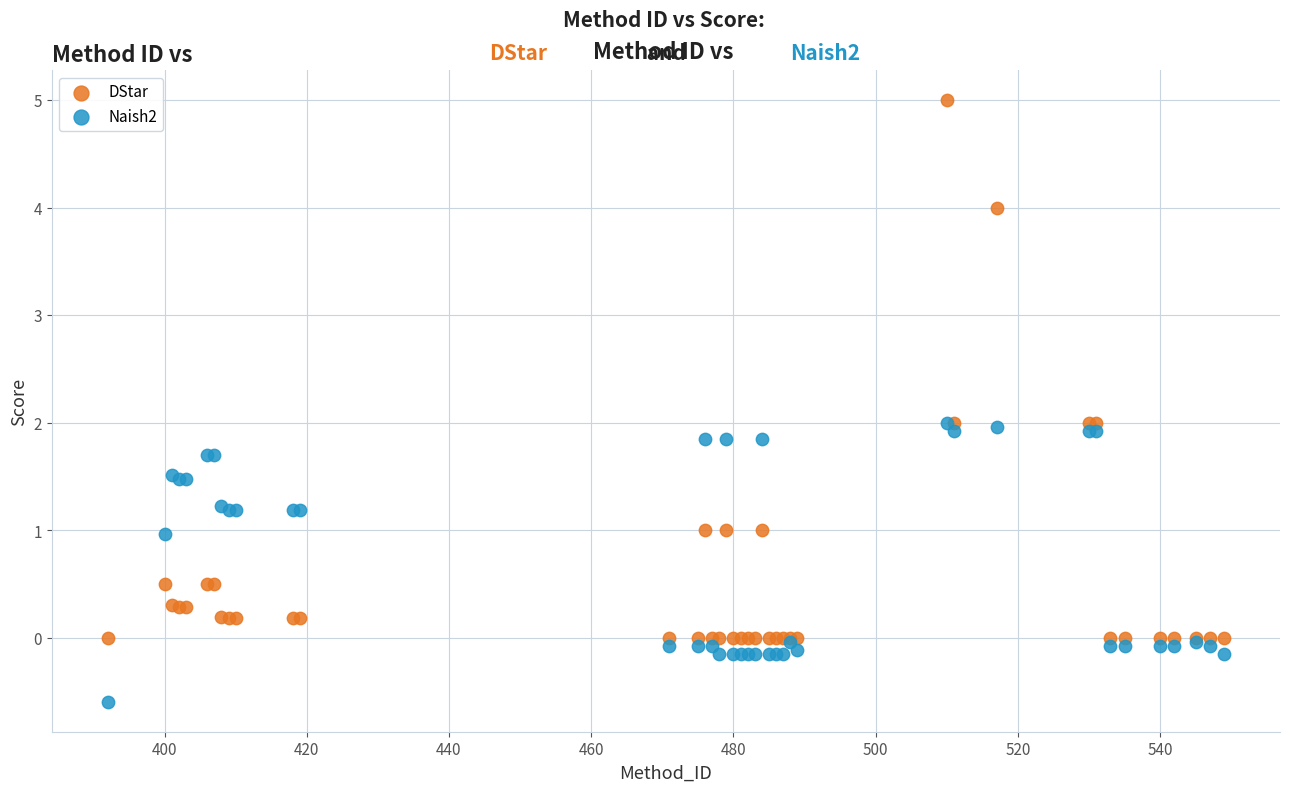

Which series has the largest Y range (max minus min)?

DStar